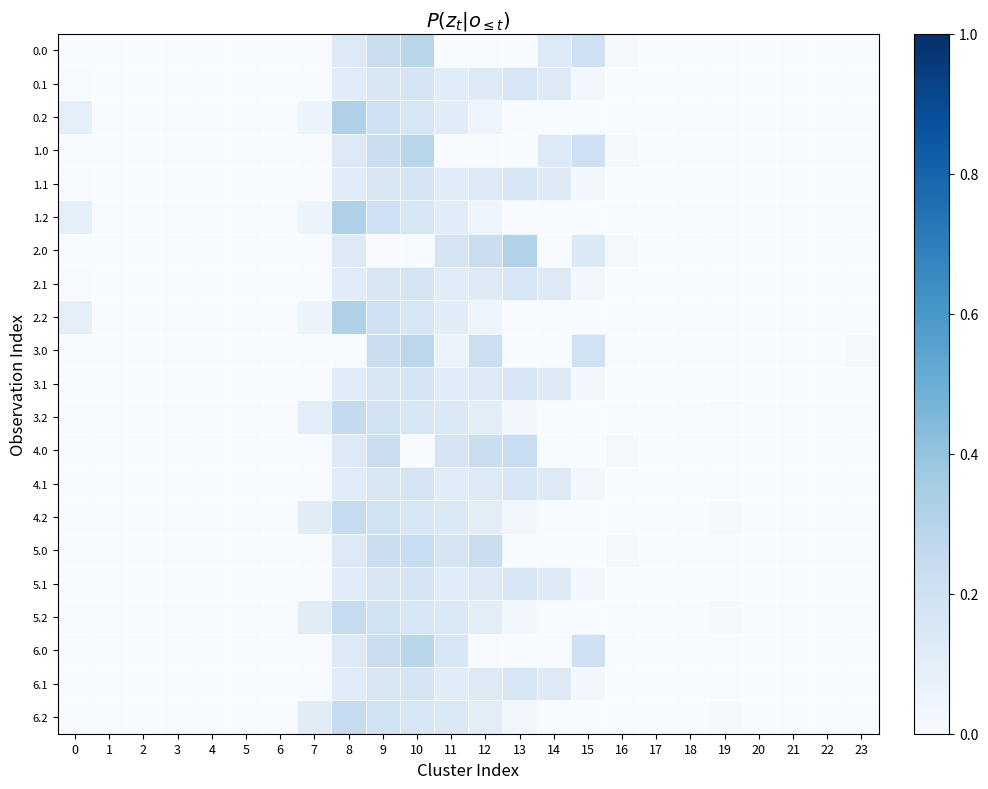

Between 17 and 5, which is larger?

17